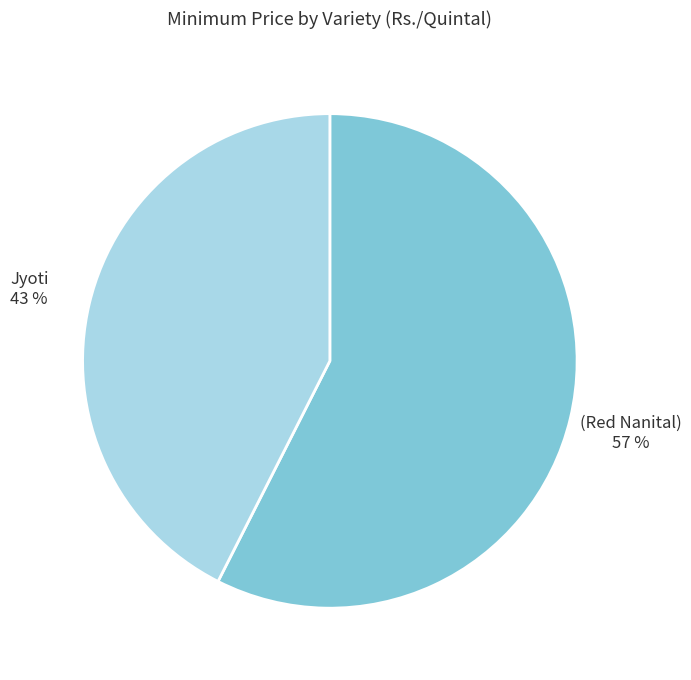

Does Jyoti 43 % account for over 50% of the chart?

No